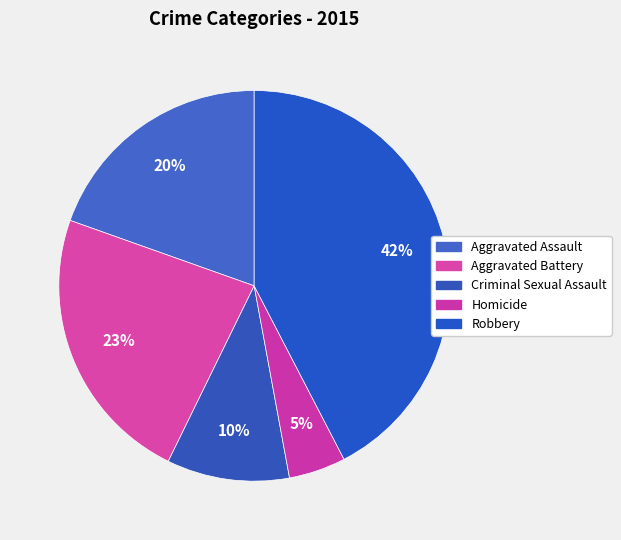

How many segments does this pie chart have?

5